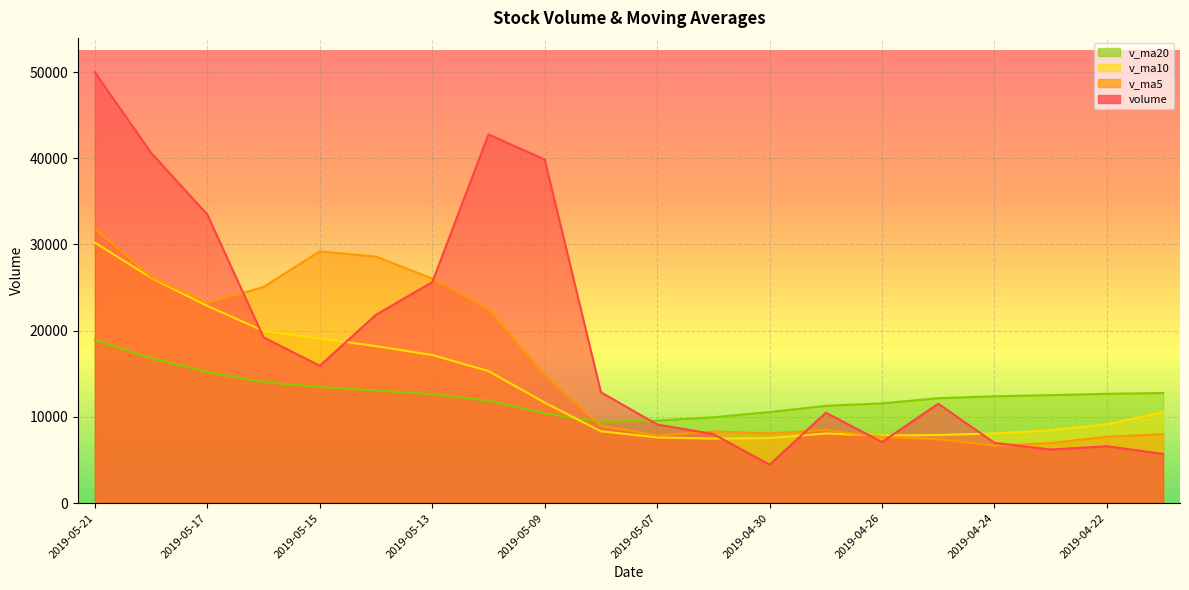

At which label does v_ma5 first exceed 8980?

2019-05-21